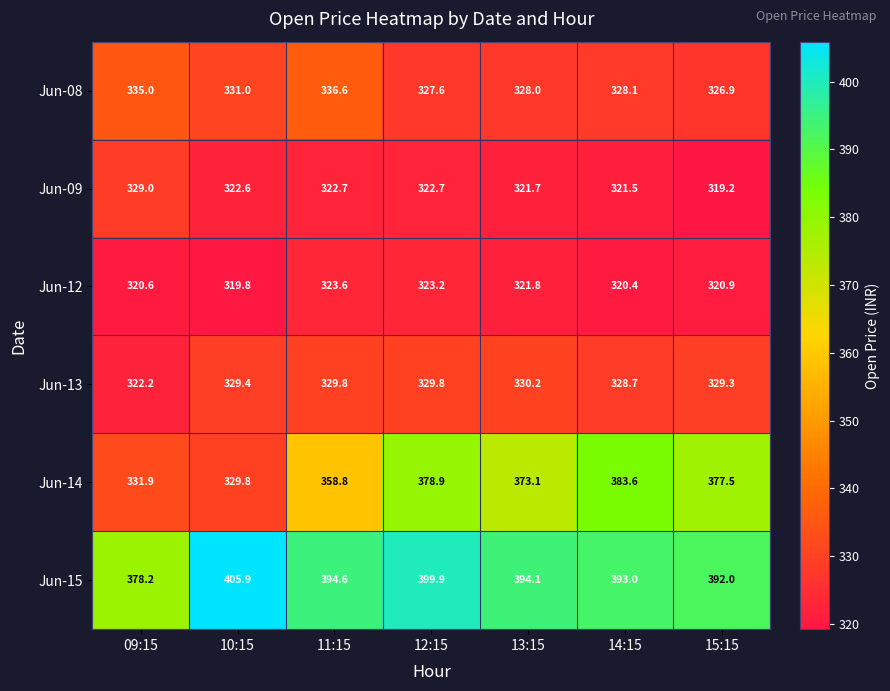

Where does the Jun-15 series first go above 394?

10:15